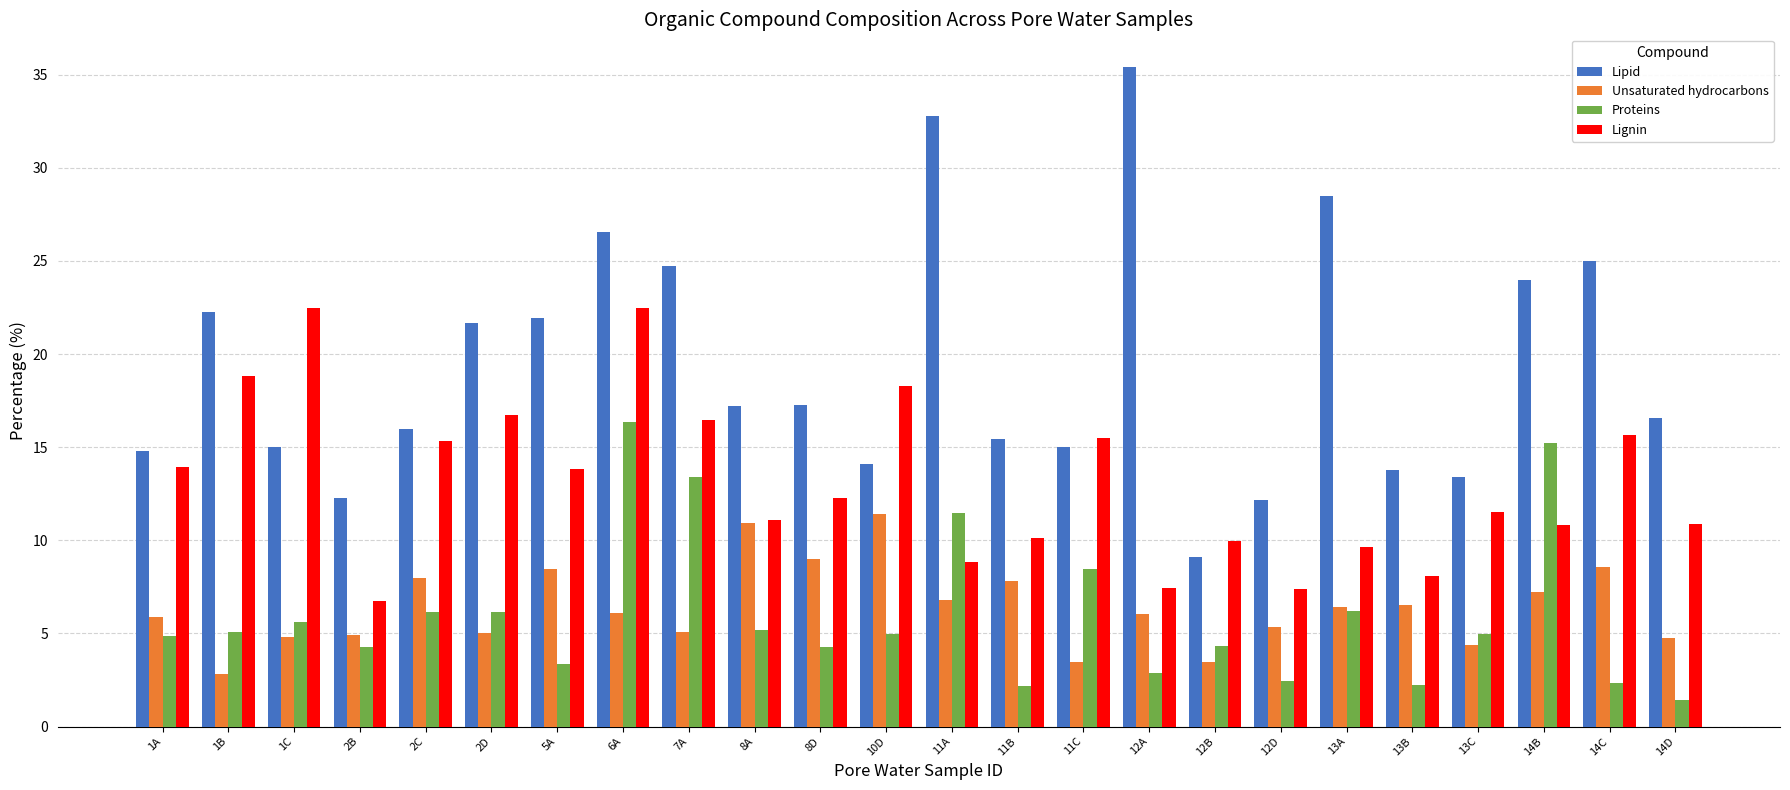

Rank the series by their maximum value, from highest to lowest.

Lipid, Lignin, Proteins, Unsaturated hydrocarbons